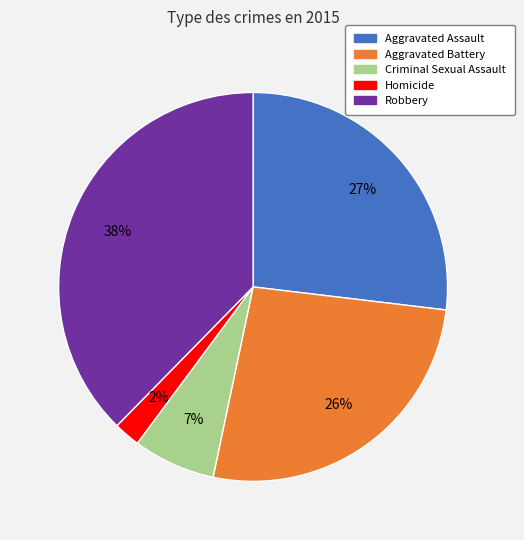

To the nearest percent, what portion does Aggravated Assault represent?

27%